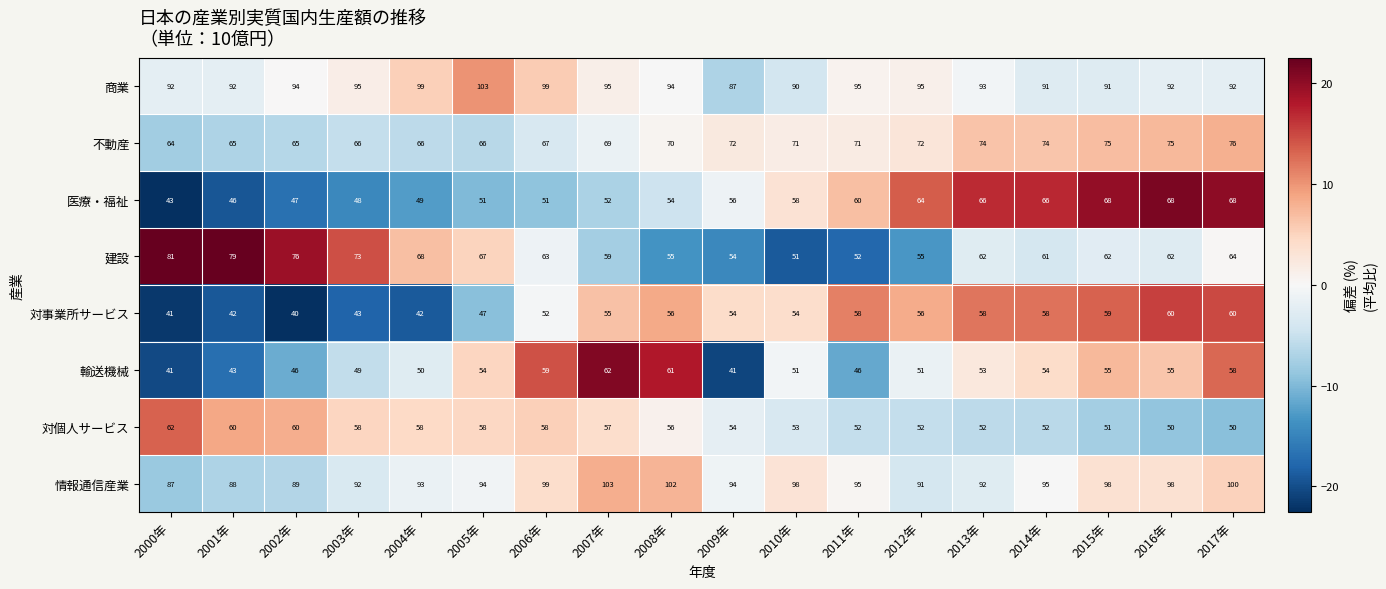

Which category has the lowest value in the 情報通信産業 series?

2000年